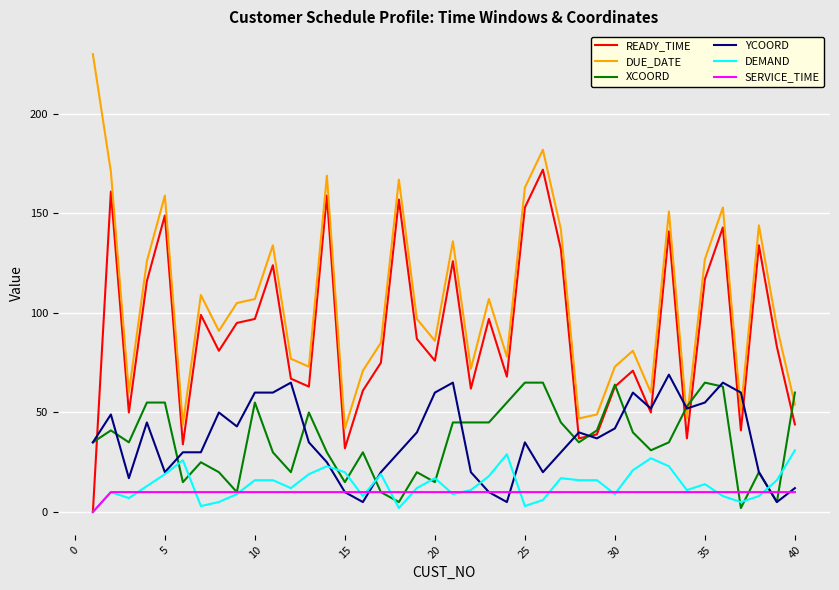

What is the sum of all DEMAND values?

554